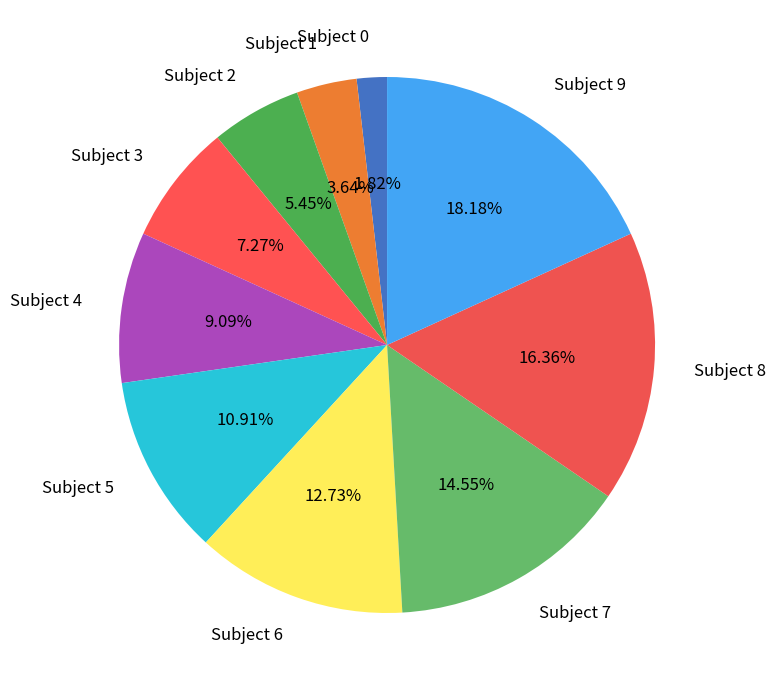

Does Subject 9 account for over 50% of the chart?

No